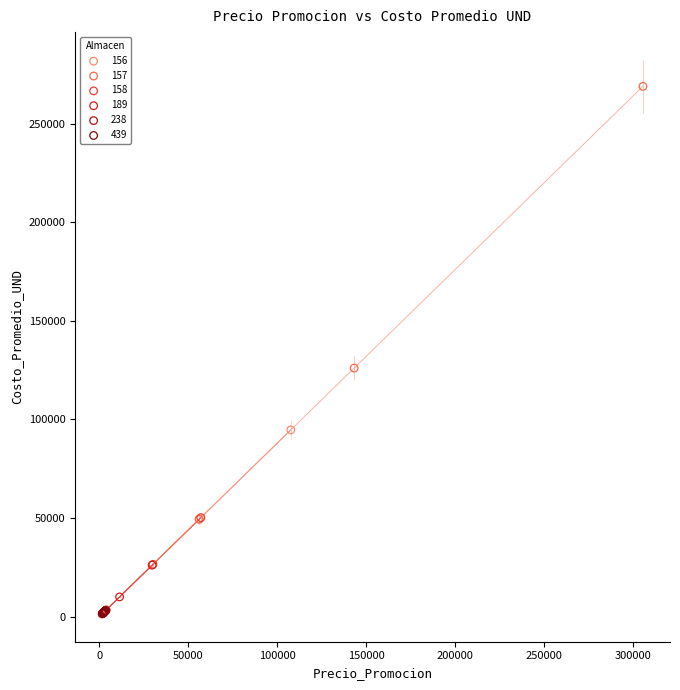

Which series reaches the maximum Y coordinate?

157